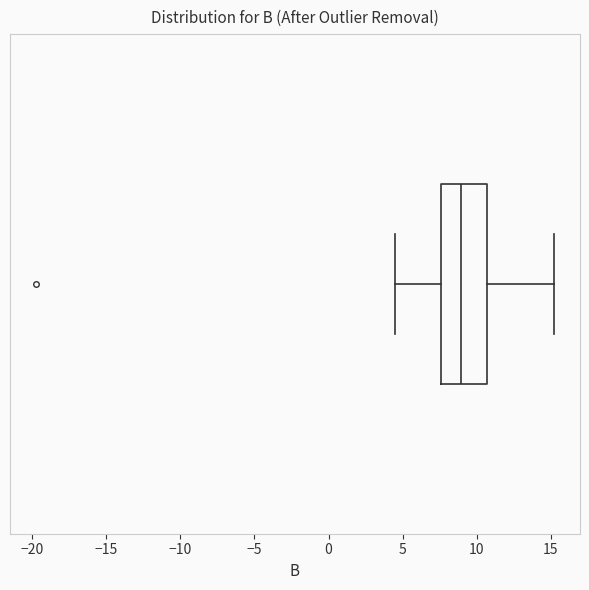

Where does the right whisker of the box end on the x-axis? The values are not printed on the chart, so give them approximately, as read against the axis.

15.0